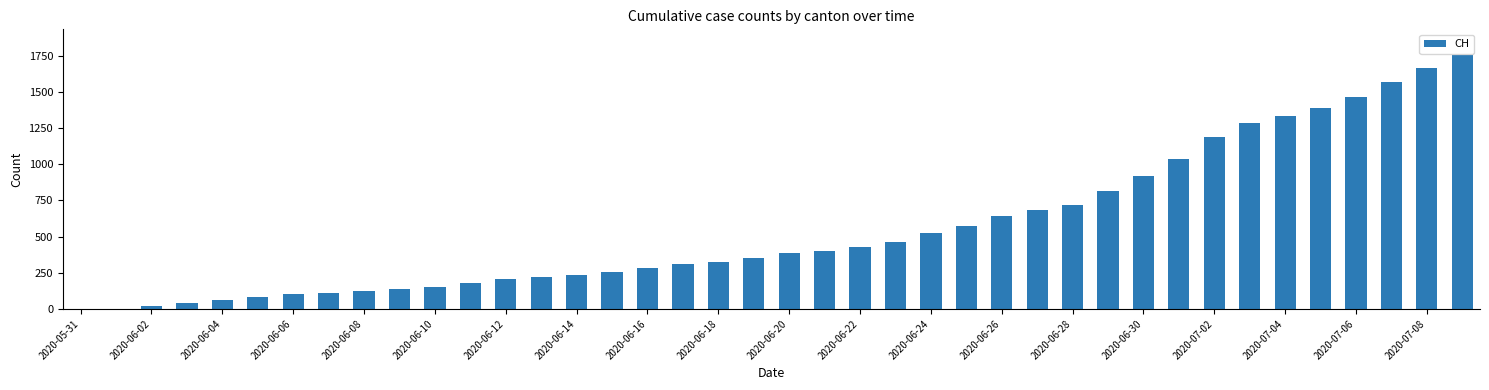

What is the greatest value displayed?

1758